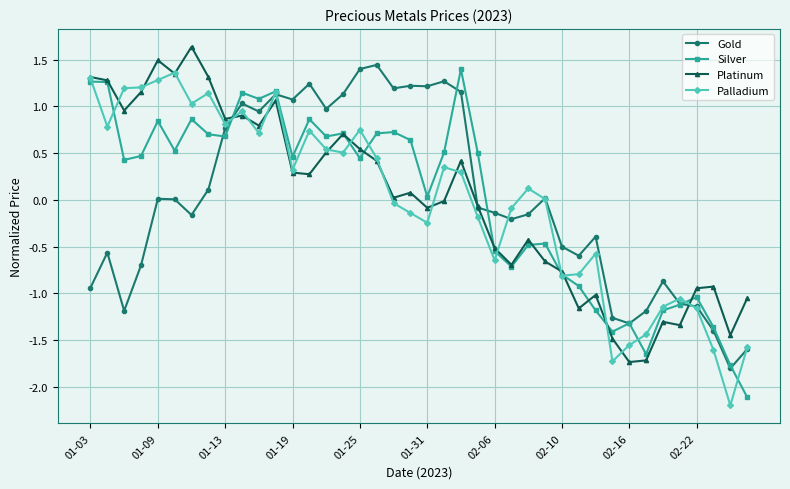

What is the greatest value displayed?

1.6